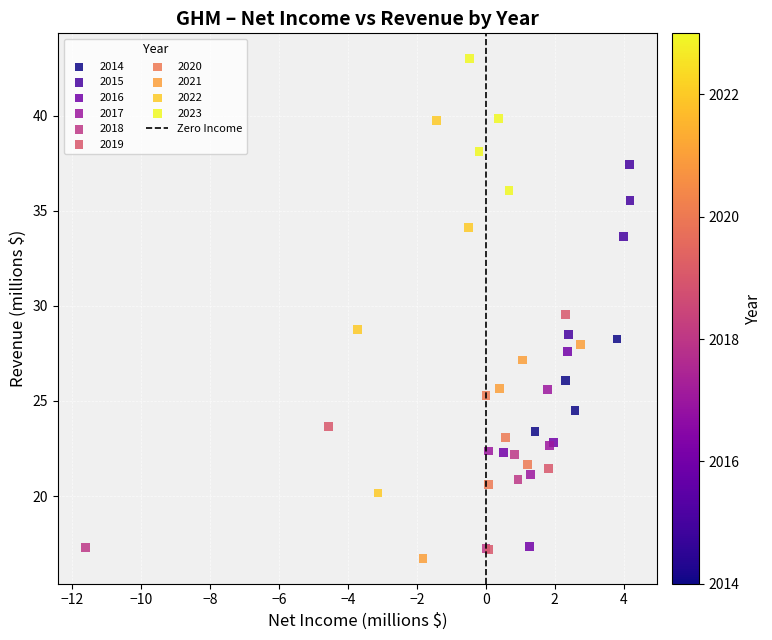

Which series has the widest spread of Y values?

2022